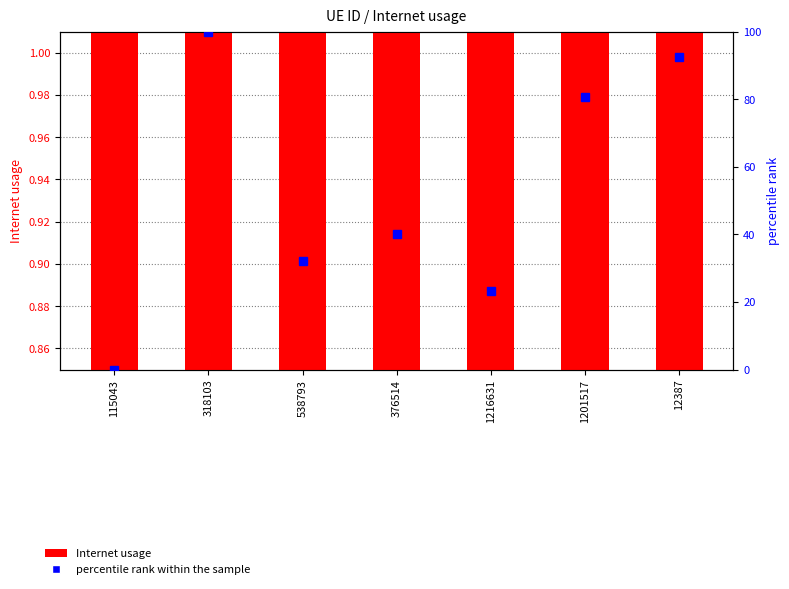

Which series has the widest spread of values?

percentile rank within the sample